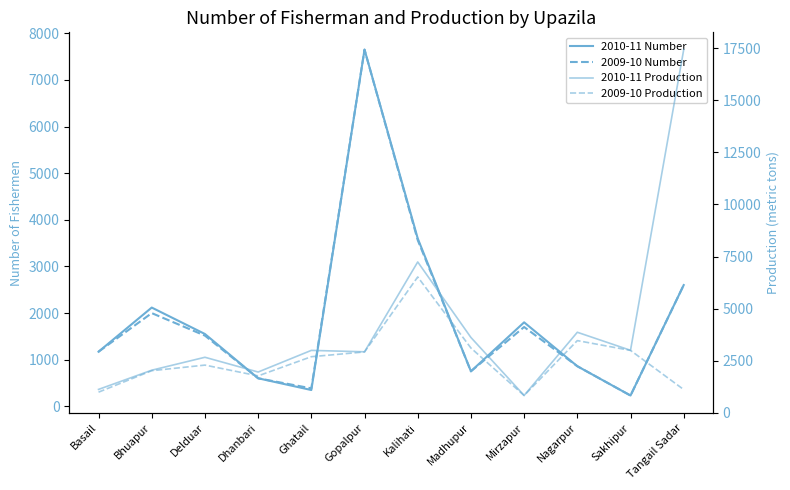

At Madhupur, list the series in order from smallest to largest.

2010-11 Number, 2009-10 Number, 2009-10 Production, 2010-11 Production